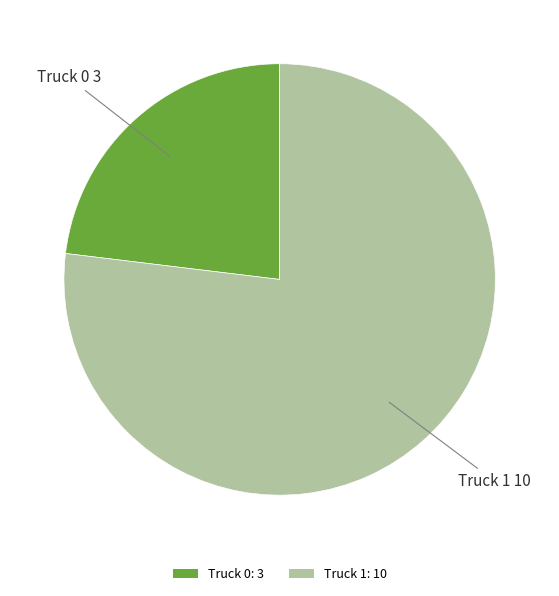

Count the number of slices in the pie.

2